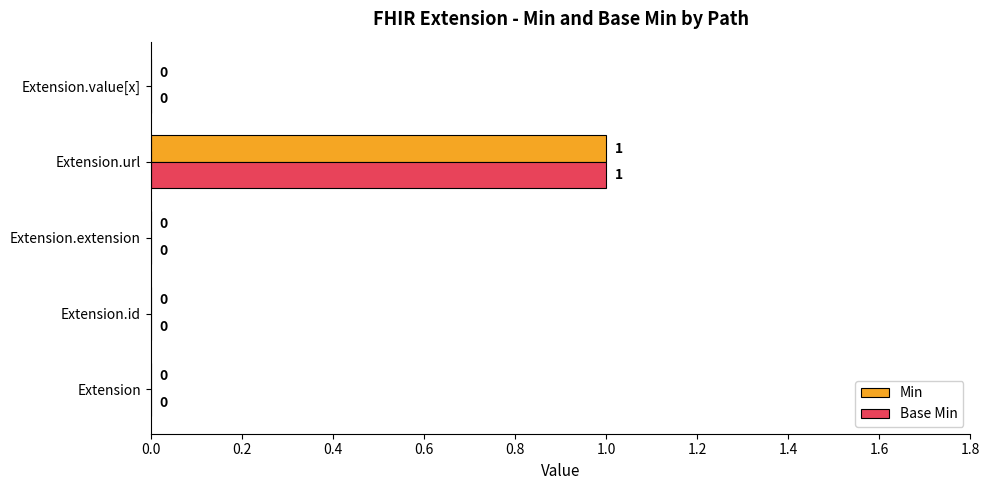

What are all the series names shown in the legend?

Min, Base Min